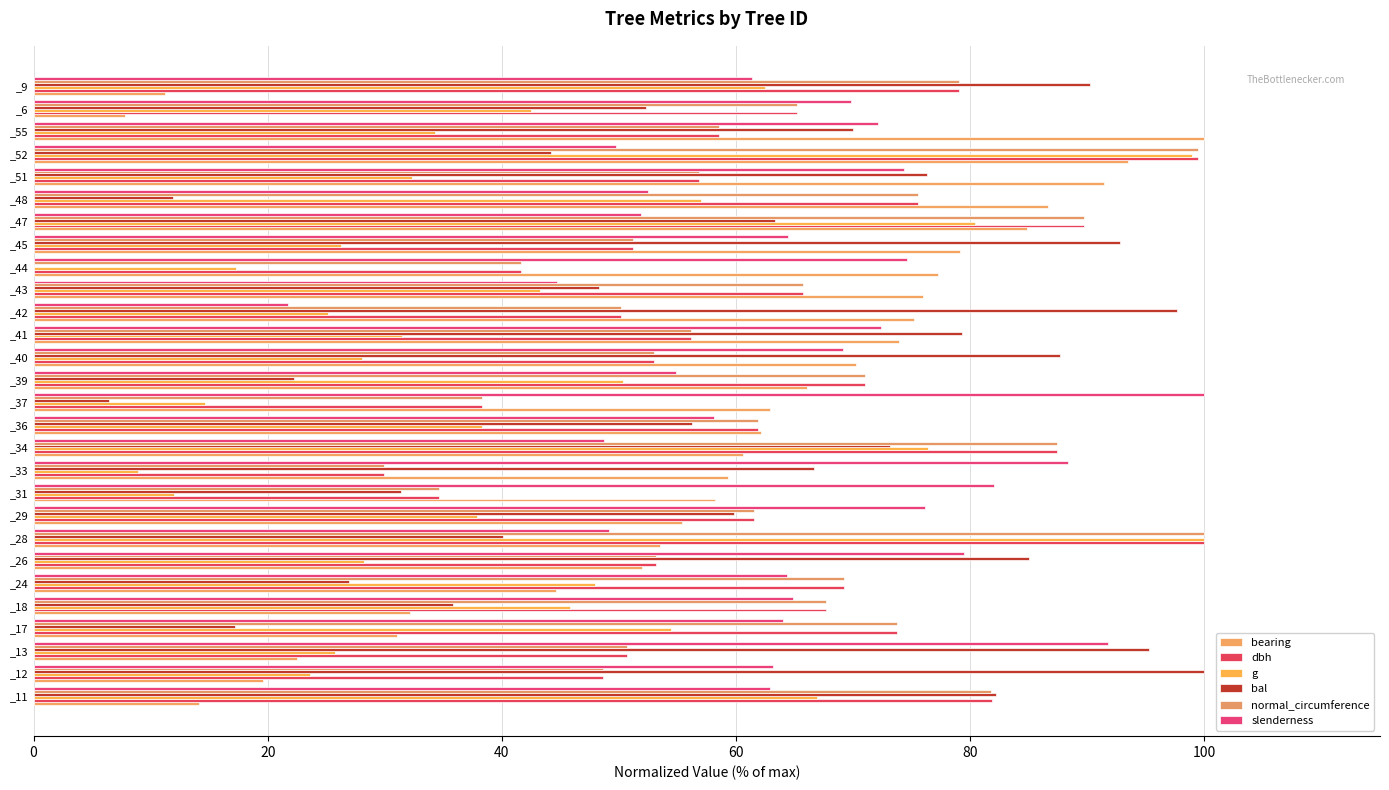

How many categories are shown in the chart?

28